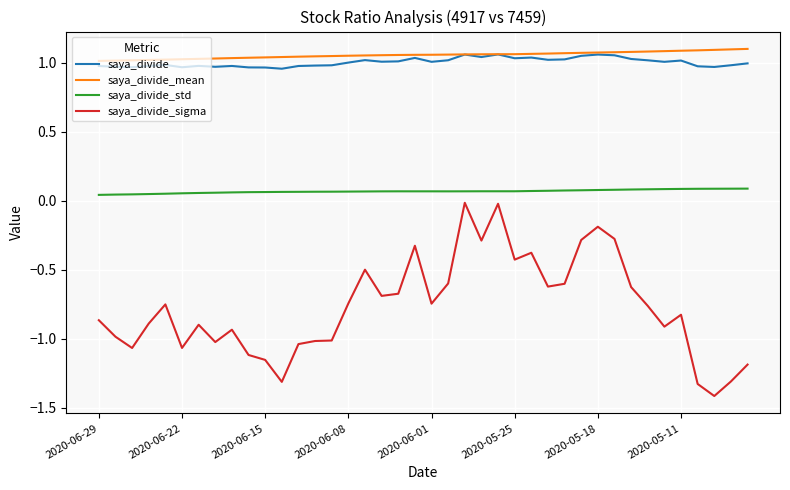

What is the smallest value displayed?

-1.4